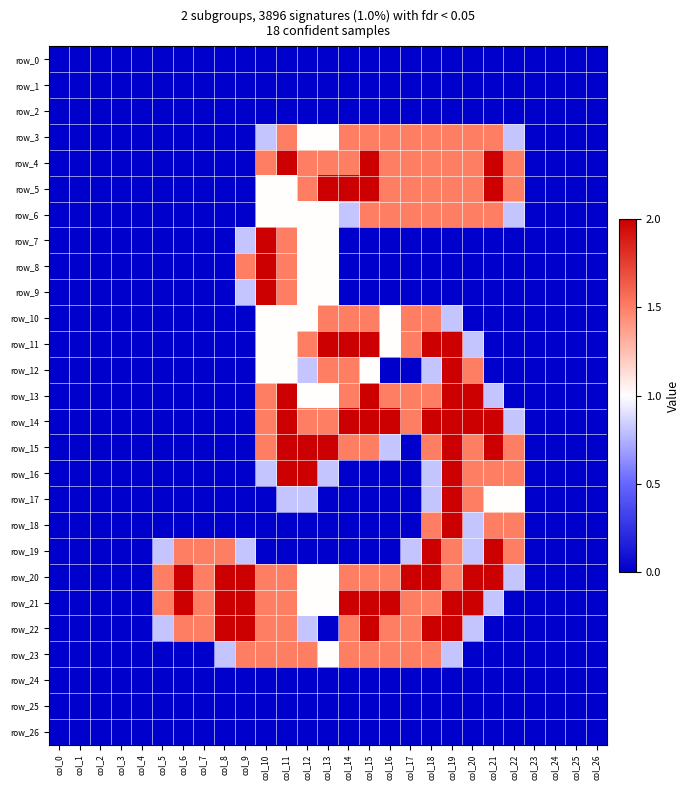

At which label is row_18 closest to 1?

col_20